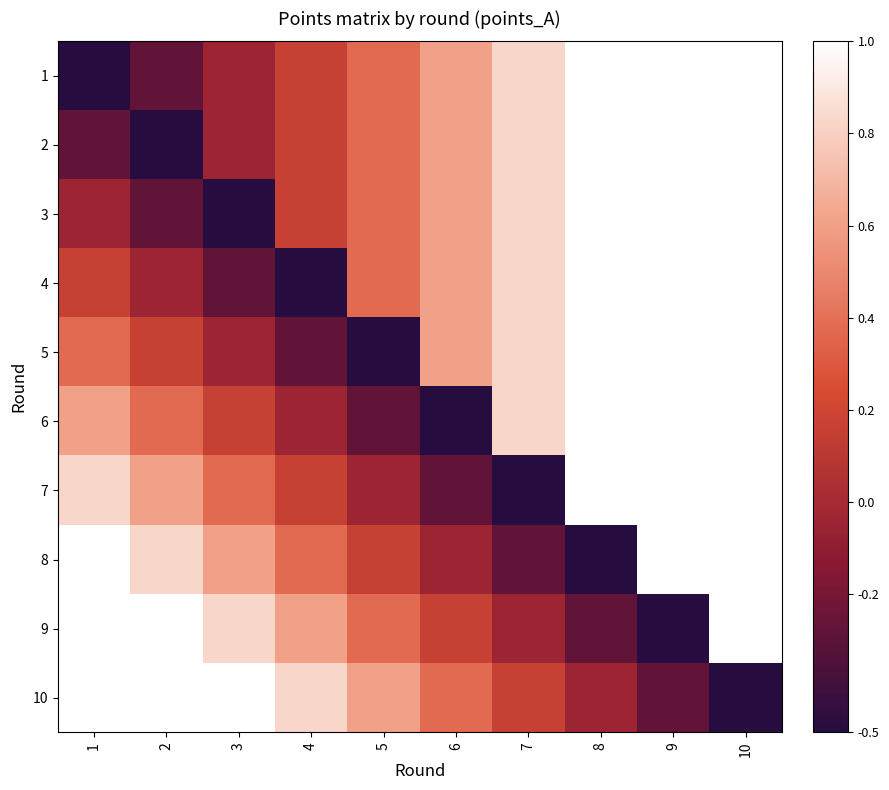

Rank the series at 8 from highest to lowest value.

1, 2, 3, 4, 5, 6, 7, 10, 9, 8